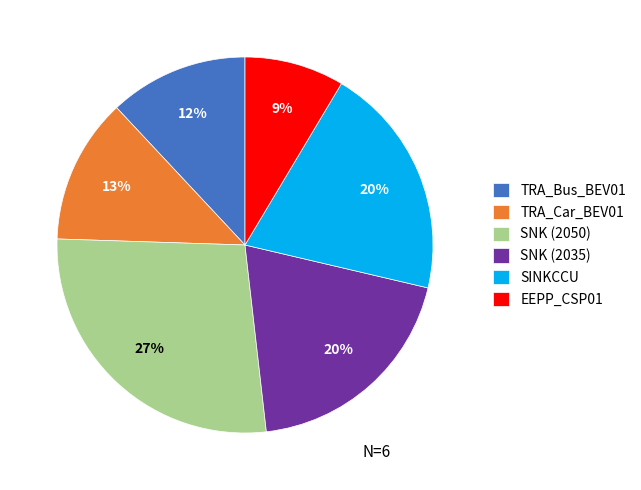

To the nearest percent, what portion does SINKCCU represent?

20%